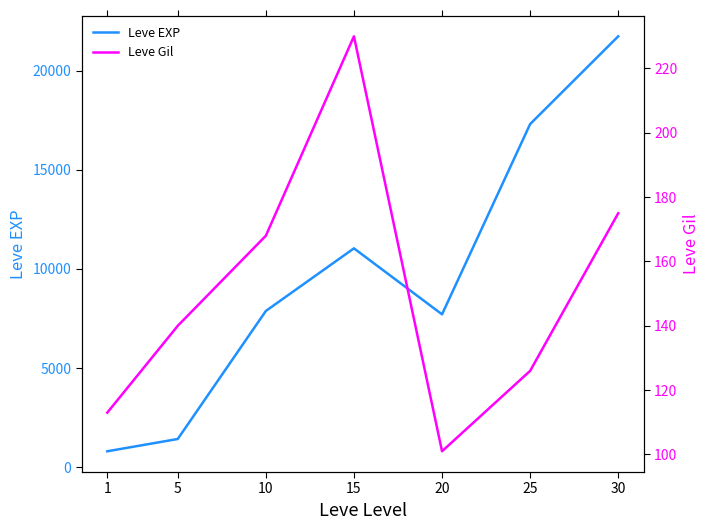

Which series has the largest range (max minus min)?

Leve EXP